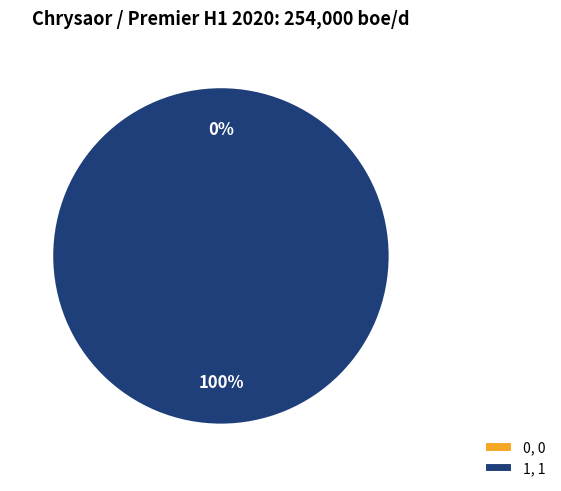

Rank the categories by value from lowest to highest.

0, 1